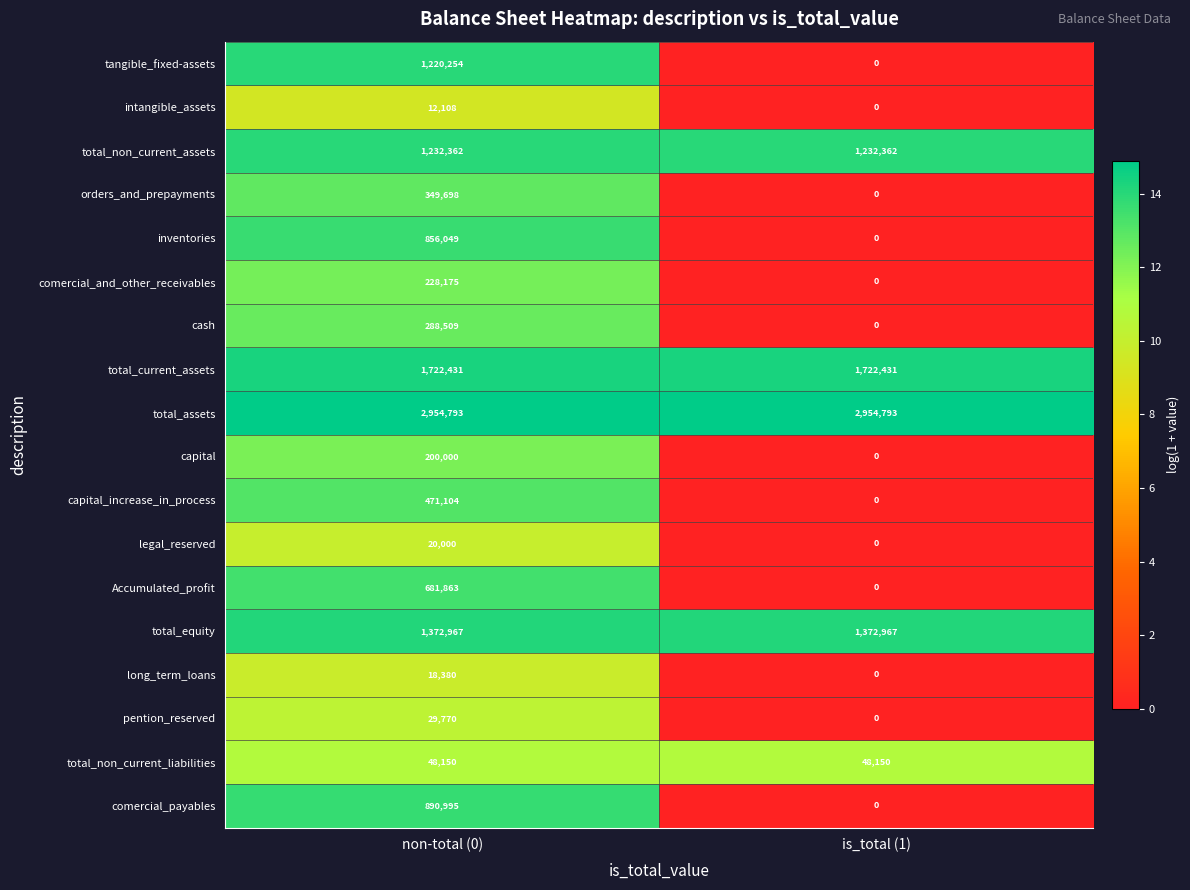

Which series has the largest range (max minus min)?

tangible_fixed-assets